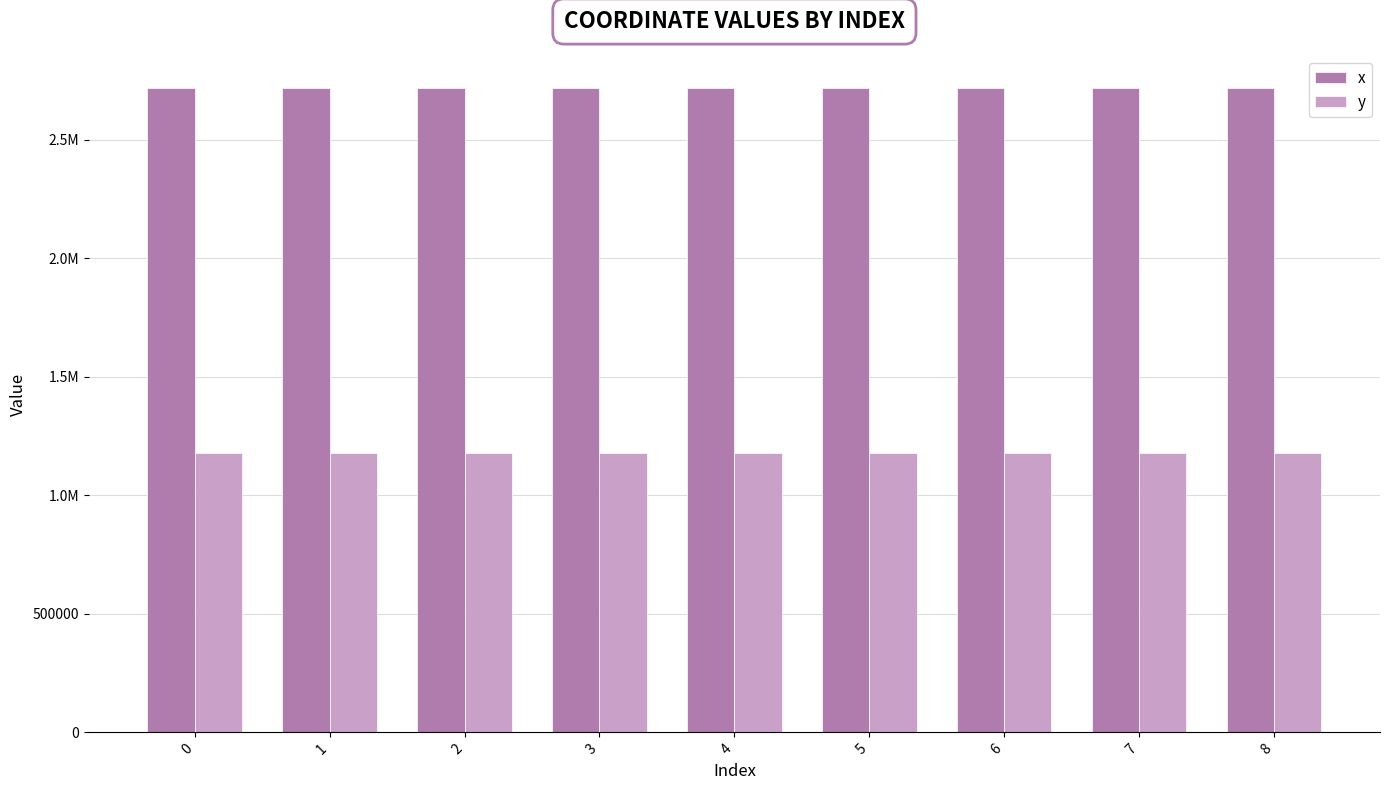

True or false: y has a value of 1177752.3 at 2.

True